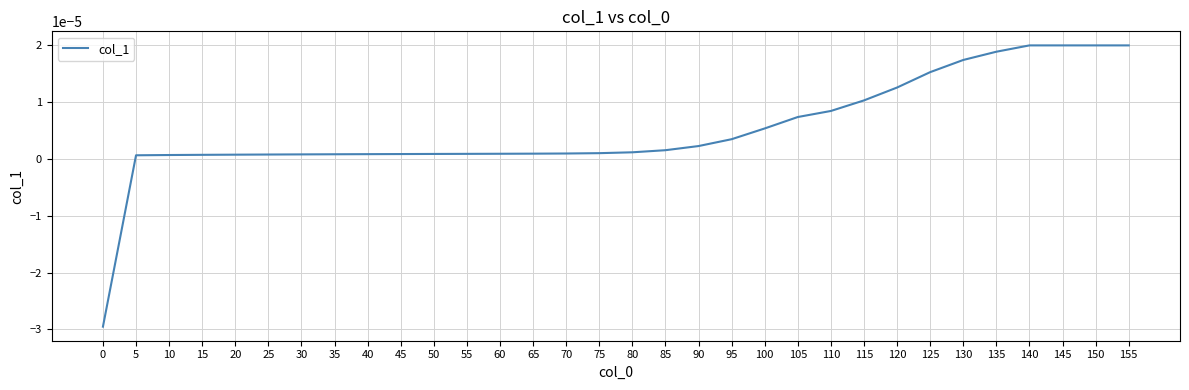

At which label does the data first exceed 0?

5